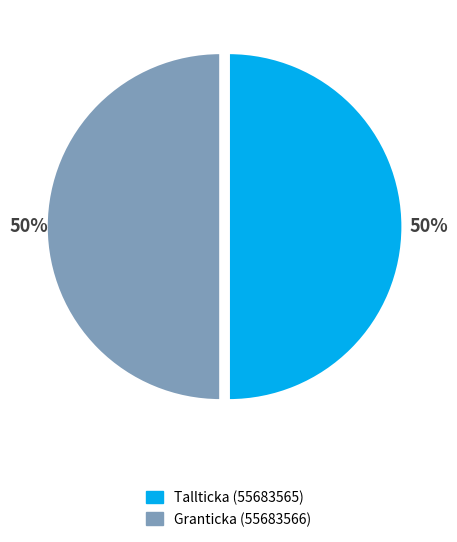

To the nearest percent, what is the combined percentage of Tallticka (55683565) and Granticka (55683566)?

100%